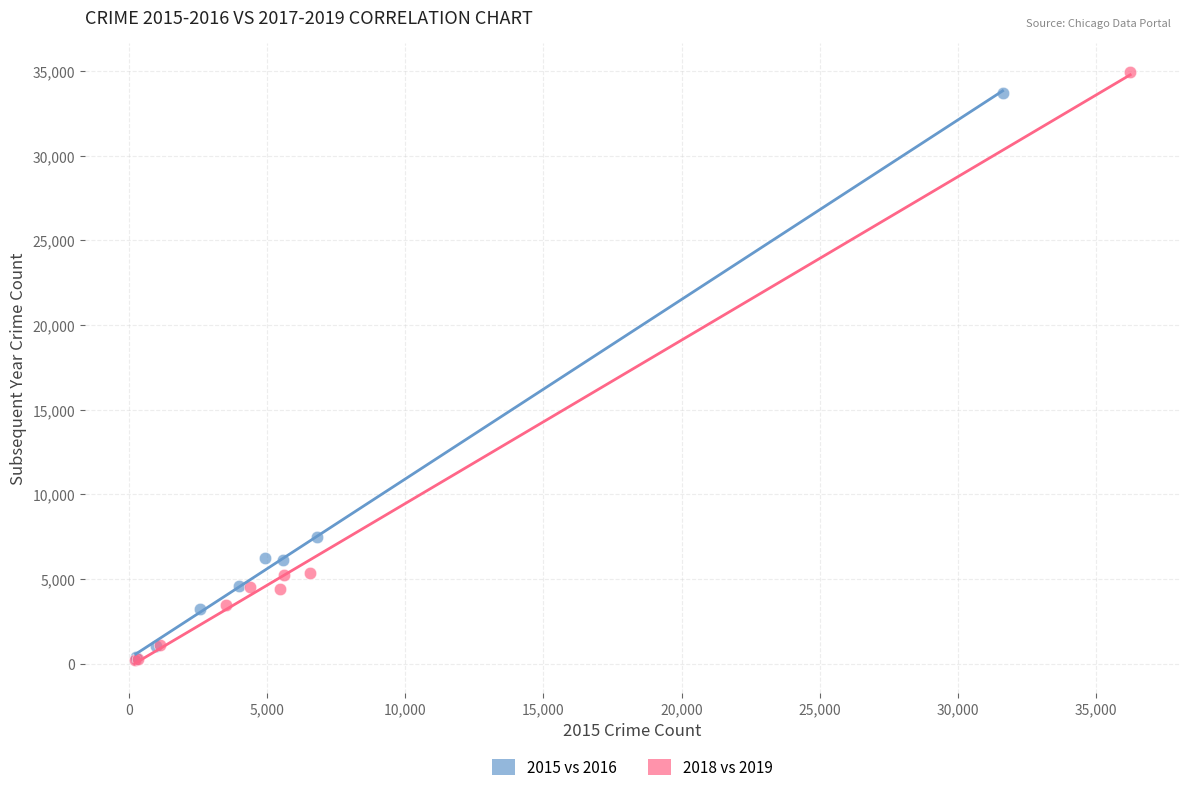

Which series has the largest Y range (max minus min)?

2018 vs 2019